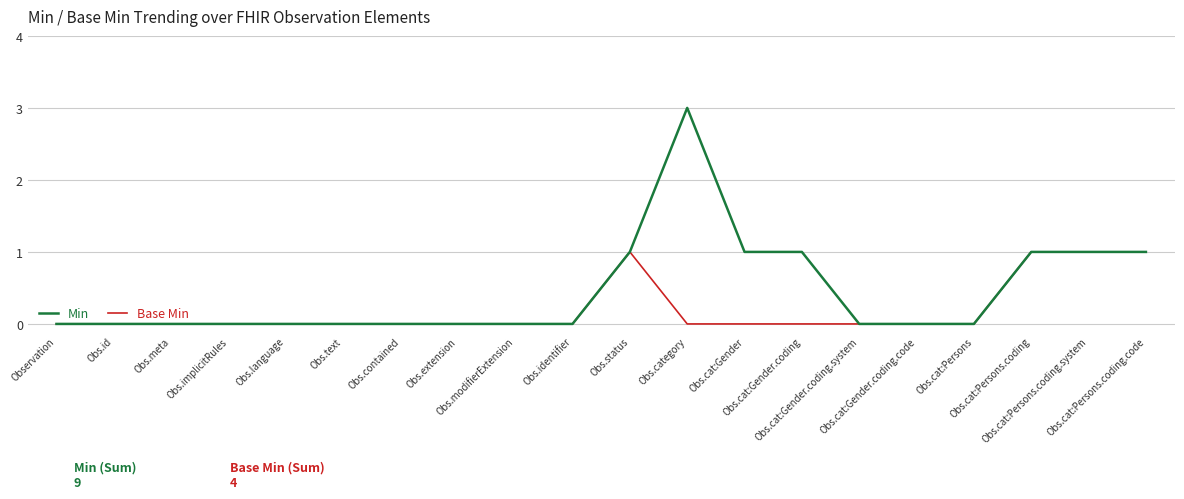

Count the Base Min values in the range 0 to 1.

20